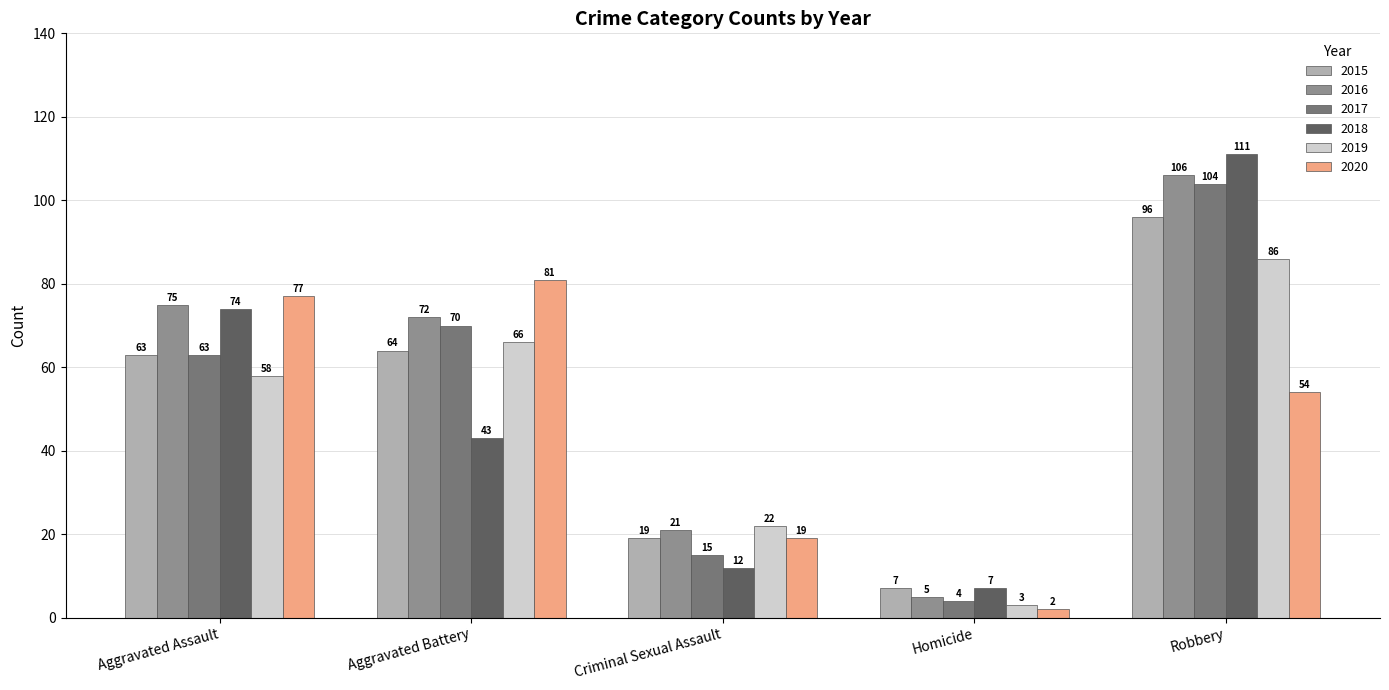

Rank the series by their maximum value, from lowest to highest.

2020, 2019, 2015, 2017, 2016, 2018